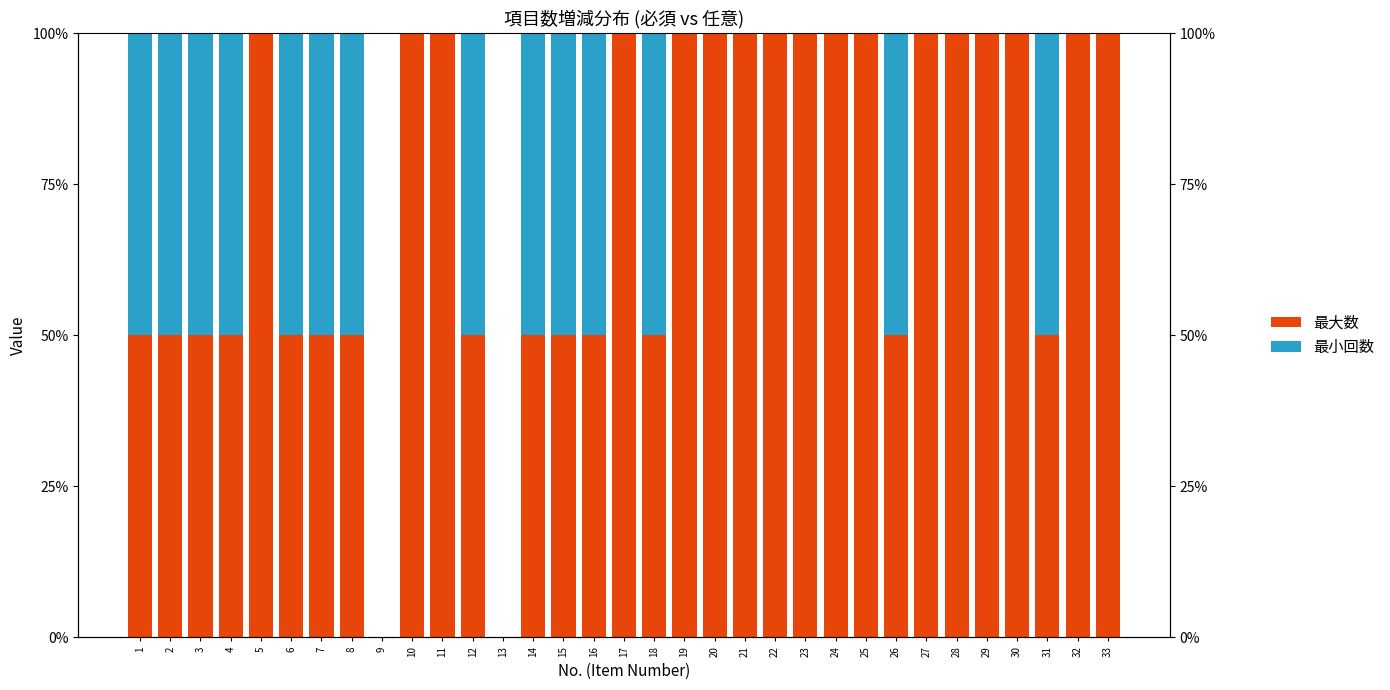

Which series changed the most between 2 and 5?

最大数